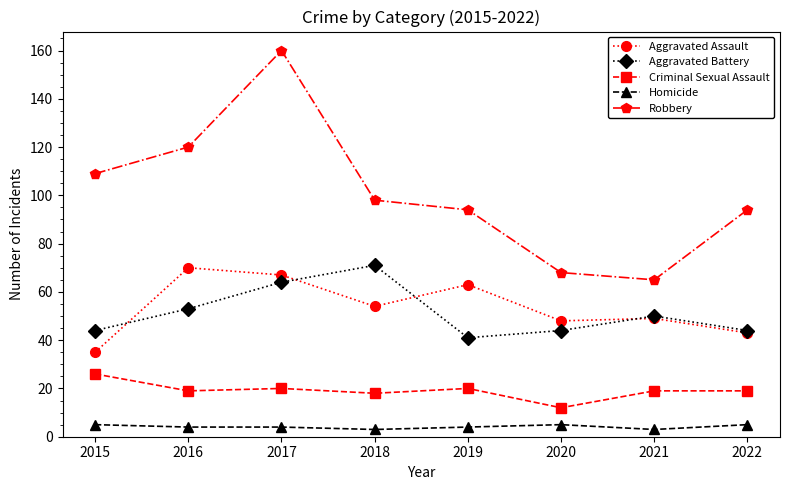

What is the value of the Homicide point at the 2nd from the left?

4